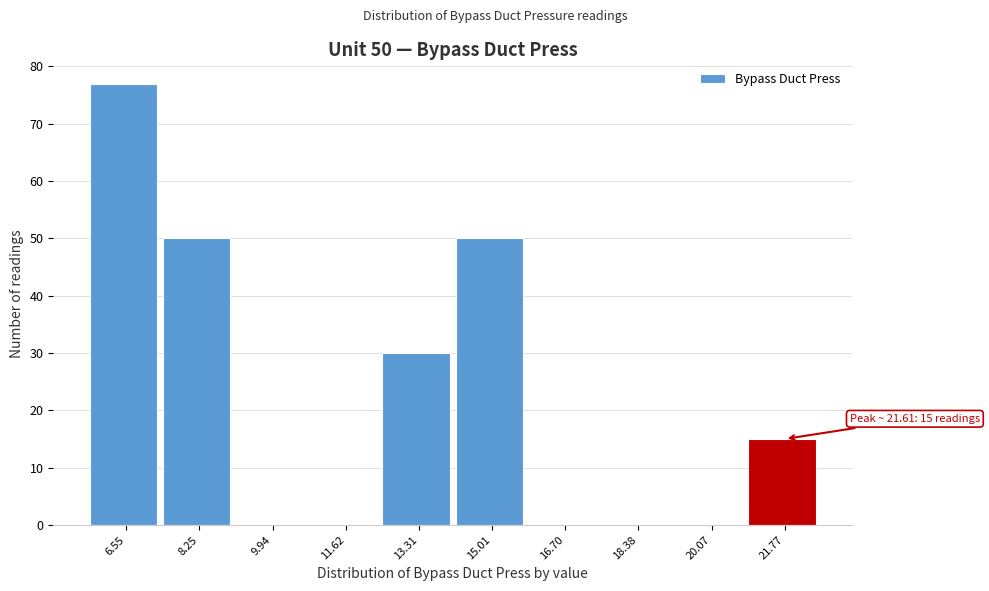

Over which range of the x-axis is the bar tallest?

5.8 to 7.4